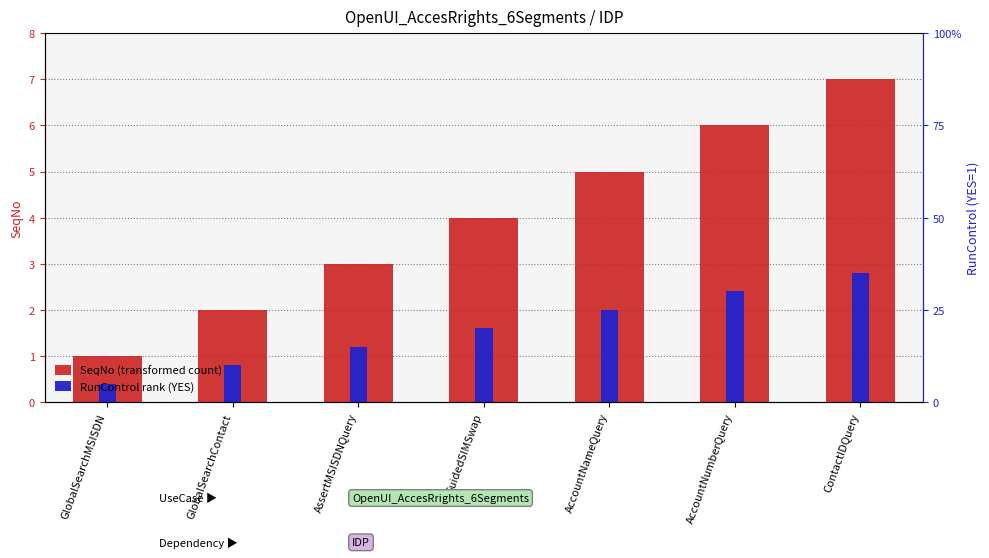

What is the maximum value shown in the chart?

7.0